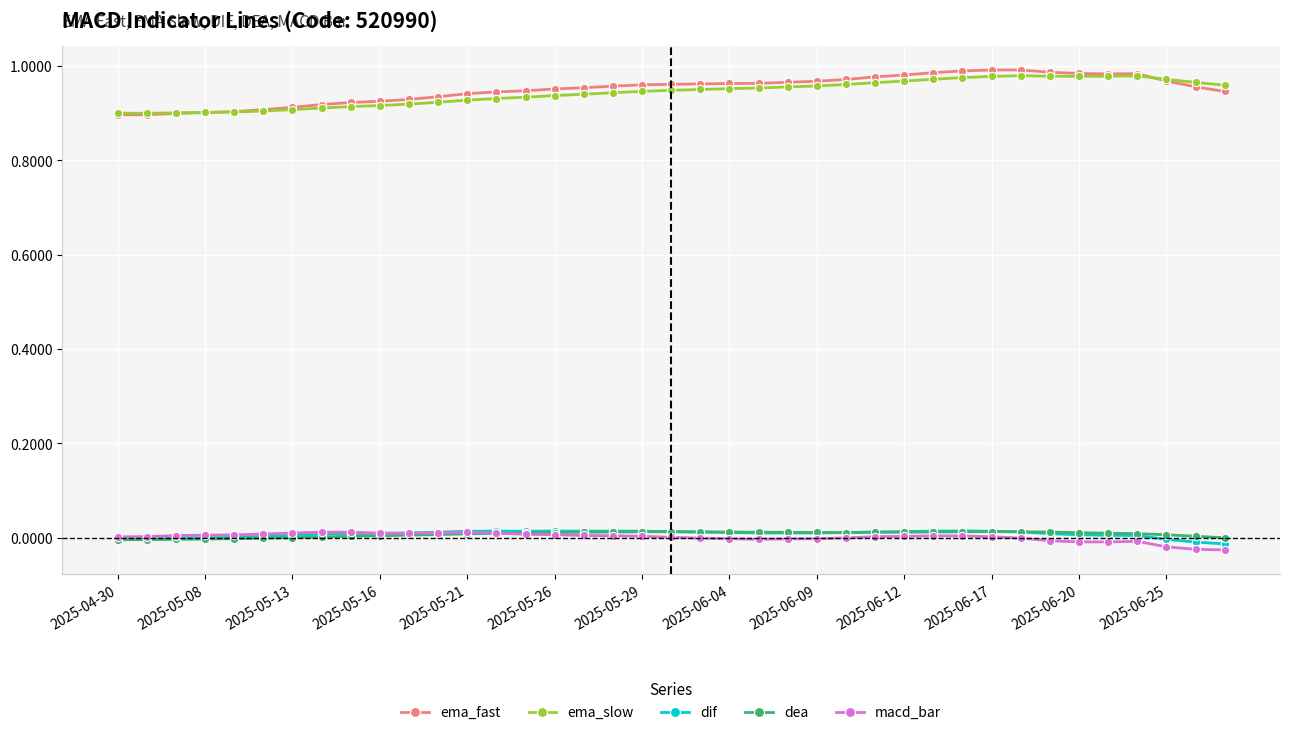

True or false: ema_fast and dif cross at least once.

False